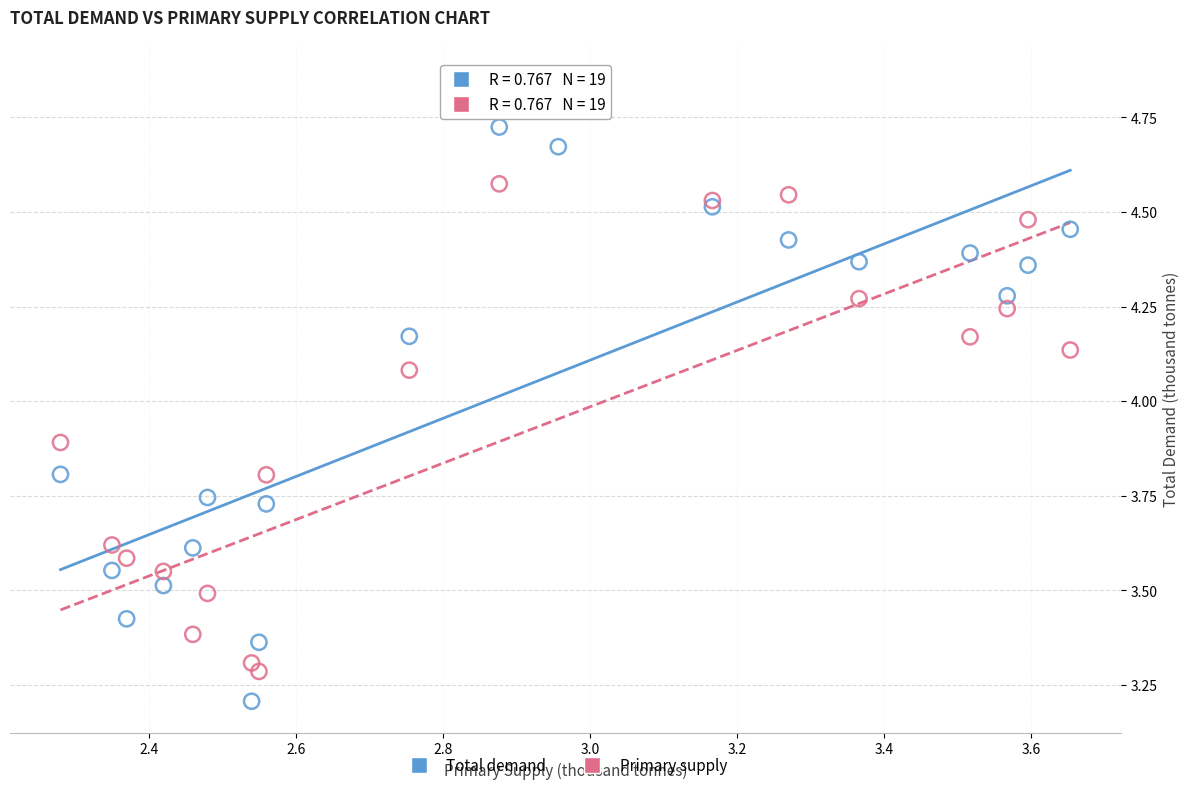

In the Total demand series, what Y value is closest to 3?

3.2